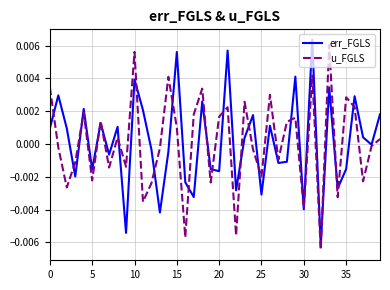

At which label is err_FGLS closest to 0?

38